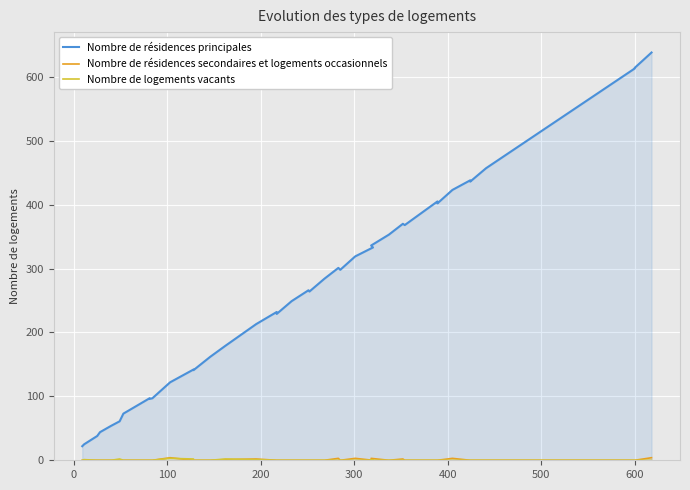

True or false: Nombre de résidences principales and Nombre de logements vacants cross at least once.

False